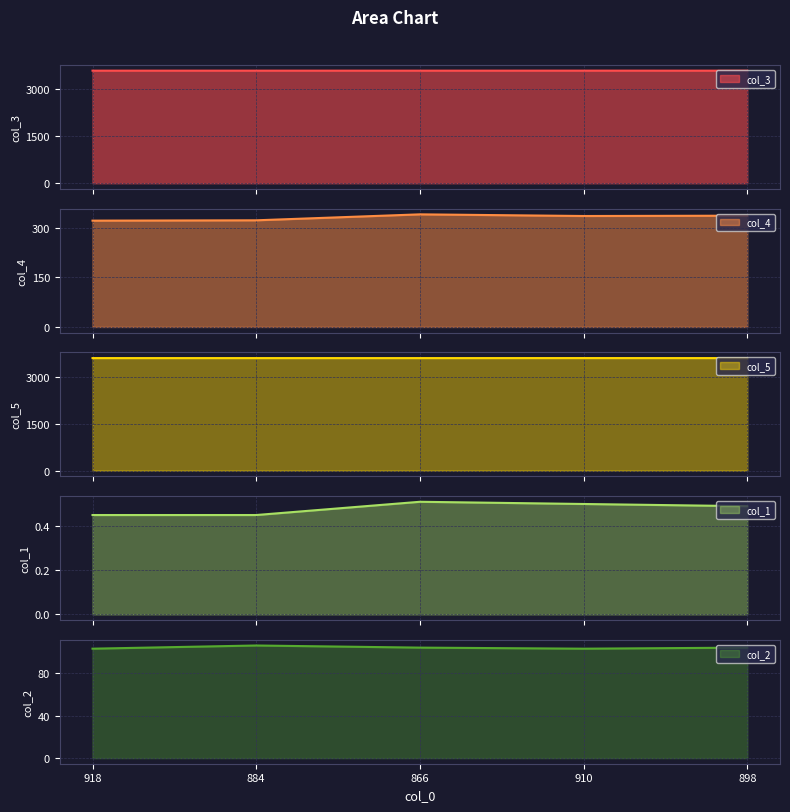

Is it true that col_3 equals 3599.5 at 898?

True